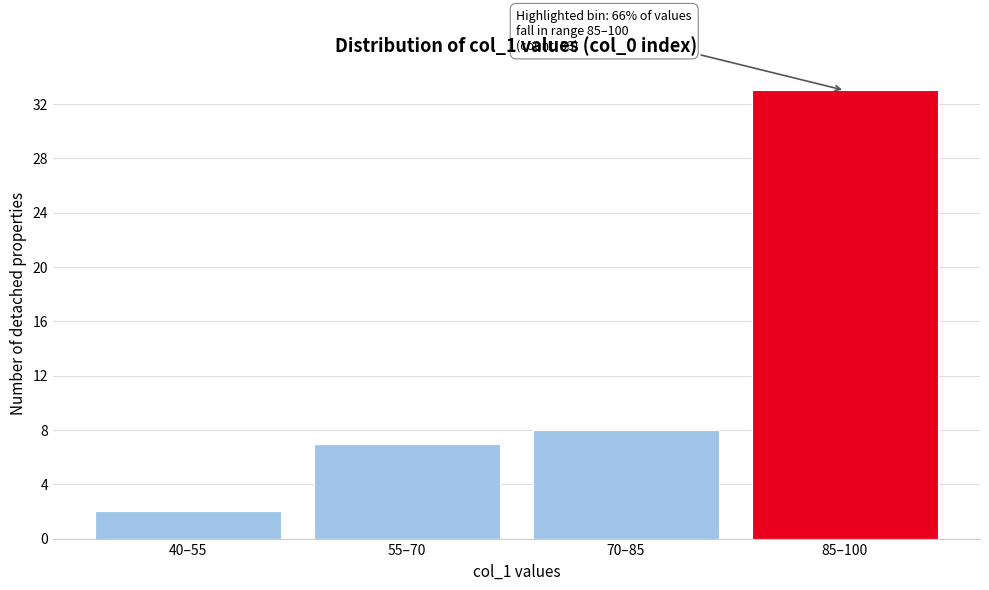

Reading left to right, extract all data points from this chart.

40–55=2	55–70=7	70–85=8	85–100=33